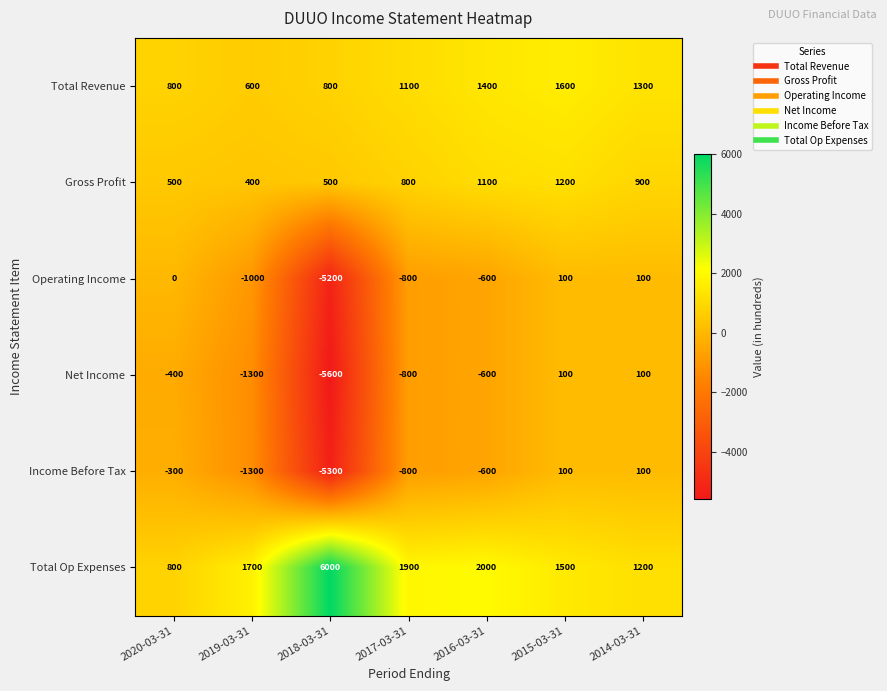

What value does the Income Before Tax series have at 2017-03-31, to the nearest 10?

-800